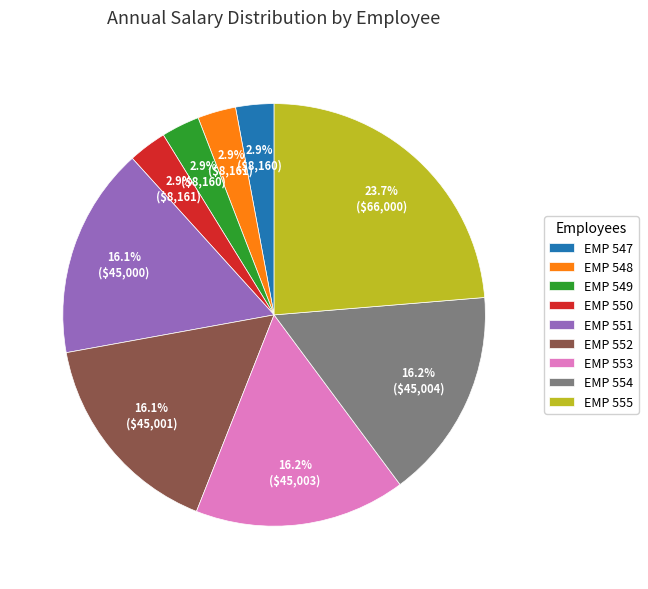

Count the number of slices in the pie.

9